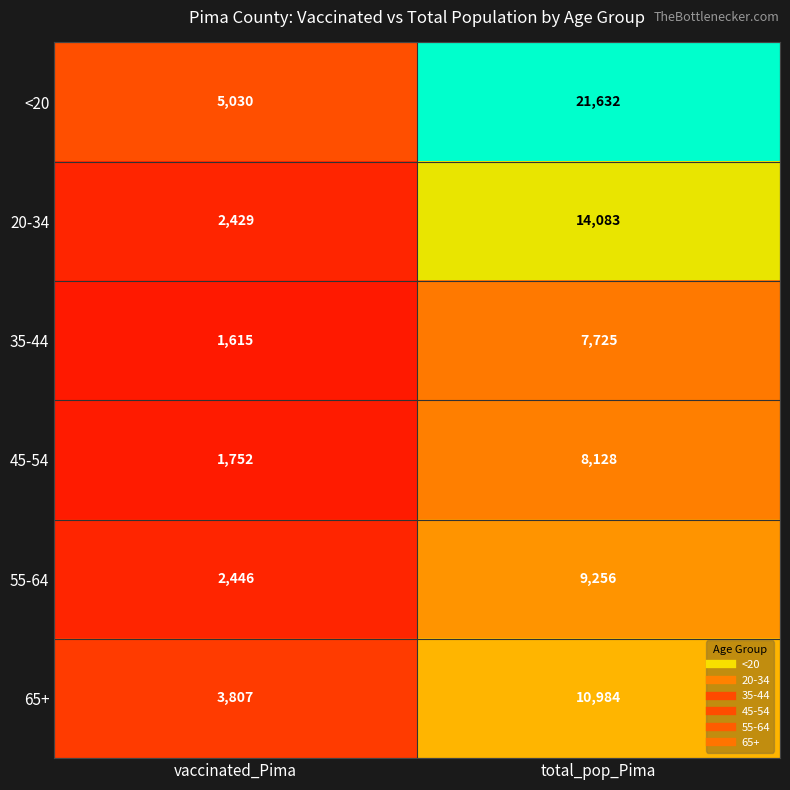

Read the 20-34 value at total_pop_Pima, to the nearest 10.

14080